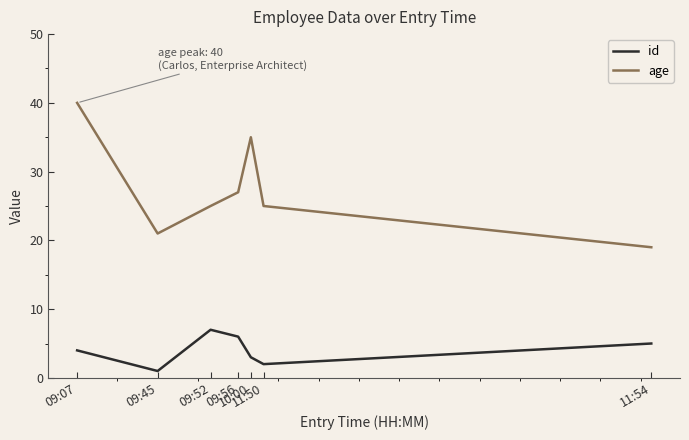

At which category does the chart reach its peak across all series?

09:07